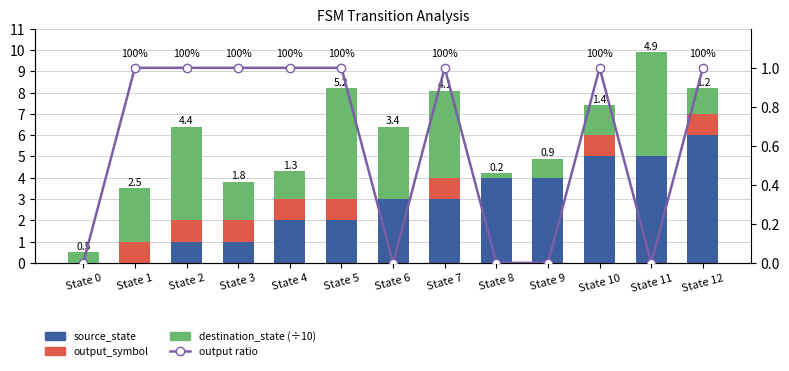

Count the source_state values in the range 1 to 4.

8